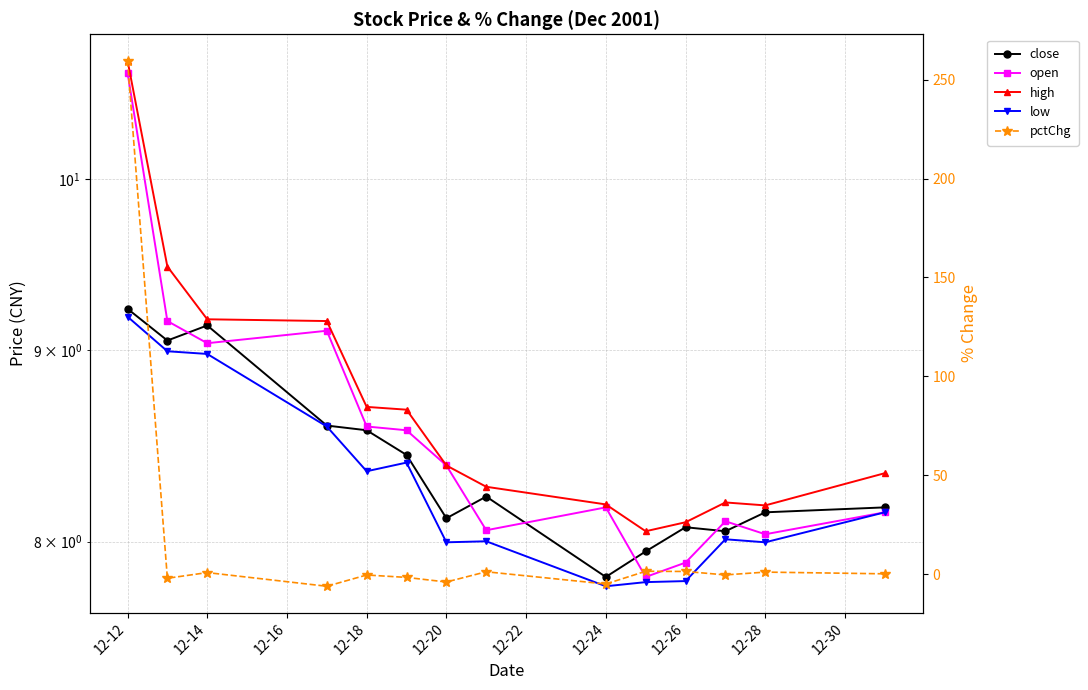

Between 12-20 and 12-18, which is larger?

12-18